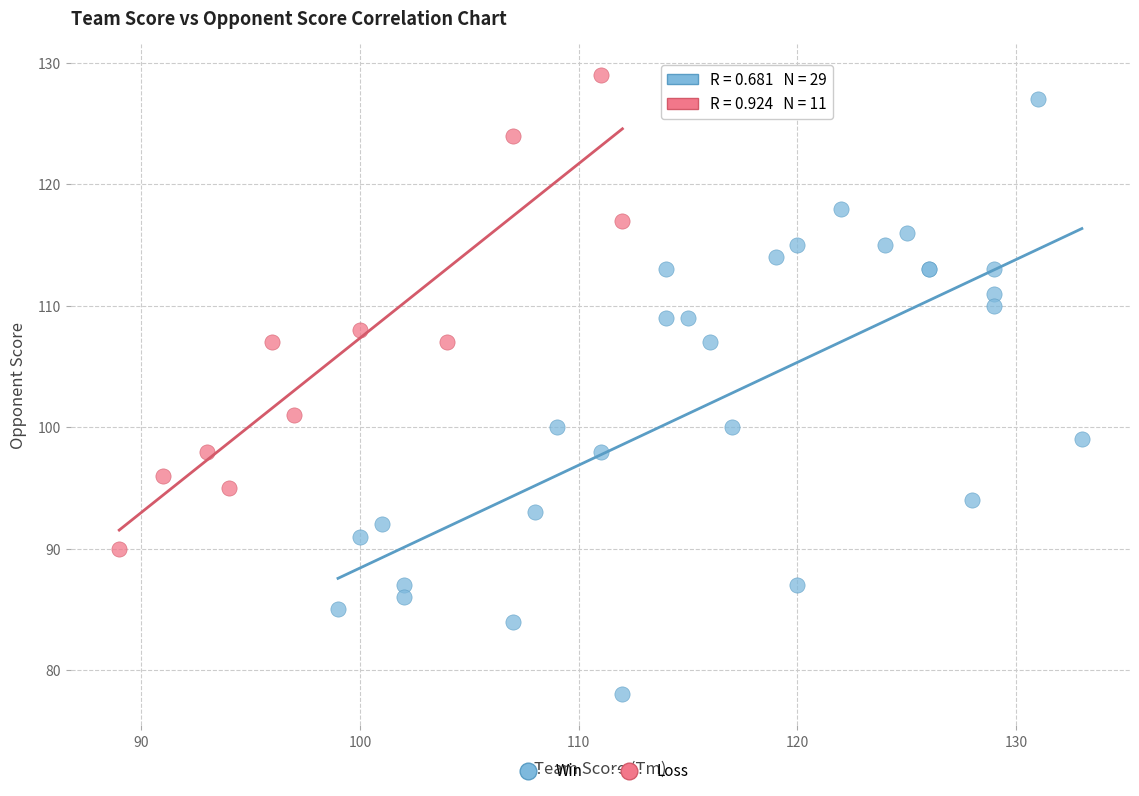

Which series has the widest spread of Y values?

Win